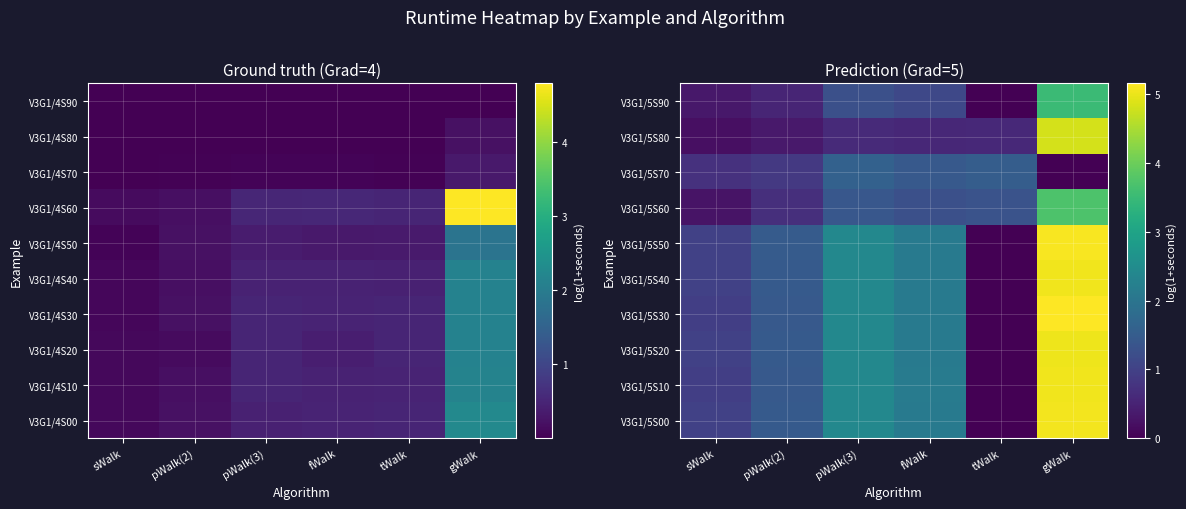

Which category has the lowest value in the V3G1/5S30 series?

tWalk